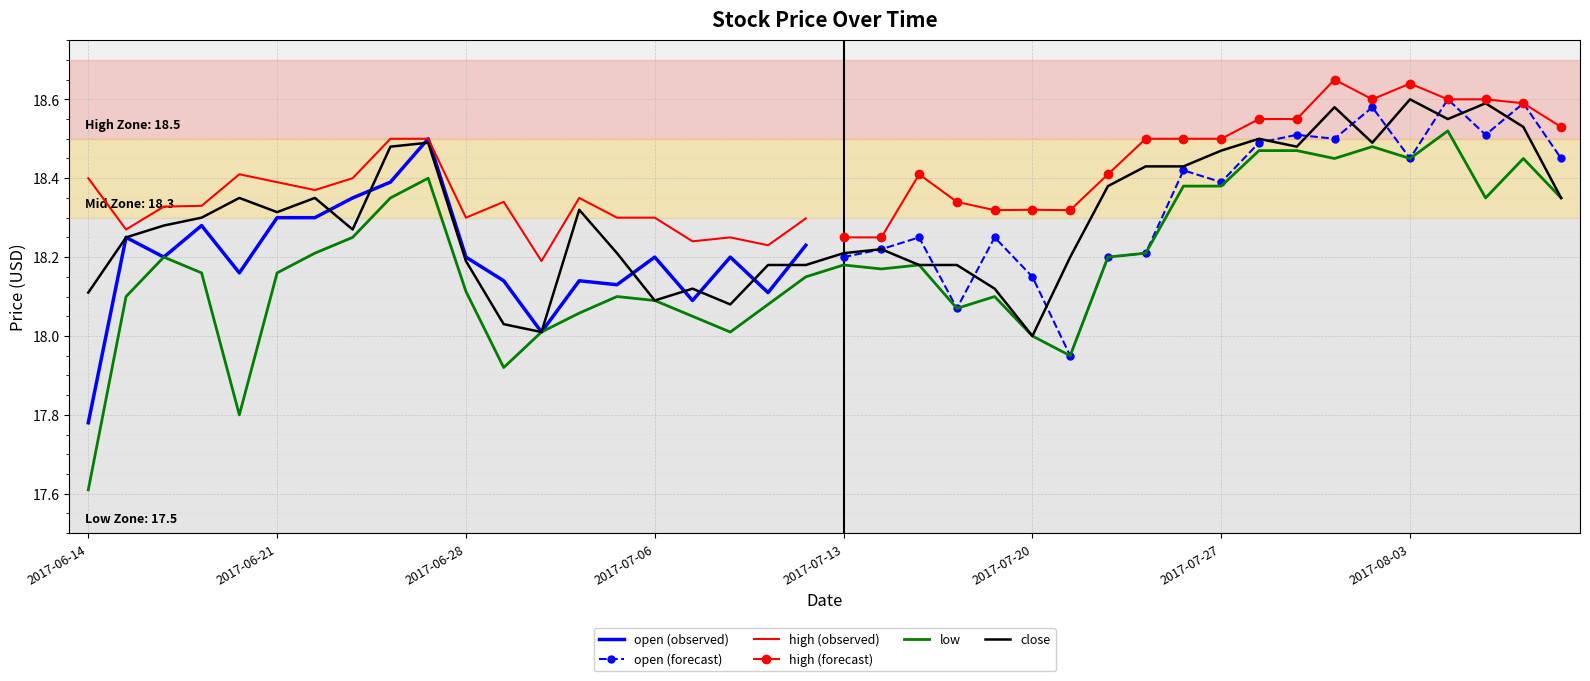

True or false: low has a value of 9.2 at 2017-06-14.

False